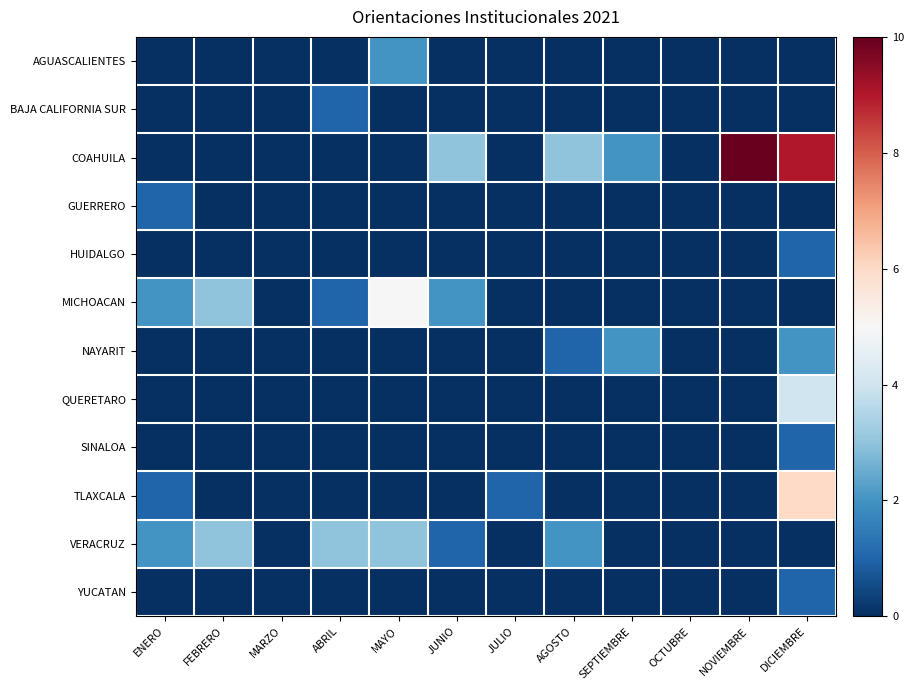

Reading left to right, extract all data points from this chart.

AGUASCALIENTES: ENERO=0	FEBRERO=0	MARZO=0	ABRIL=0	MAYO=2	JUNIO=0	JULIO=0	AGOSTO=0	SEPTIEMBRE=0	OCTUBRE=0	NOVIEMBRE=0	DICIEMBRE=0
BAJA CALIFORNIA SUR: ENERO=0	FEBRERO=0	MARZO=0	ABRIL=1	MAYO=0	JUNIO=0	JULIO=0	AGOSTO=0	SEPTIEMBRE=0	OCTUBRE=0	NOVIEMBRE=0	DICIEMBRE=0
COAHUILA: ENERO=0	FEBRERO=0	MARZO=0	ABRIL=0	MAYO=0	JUNIO=3	JULIO=0	AGOSTO=3	SEPTIEMBRE=2	OCTUBRE=0	NOVIEMBRE=10	DICIEMBRE=9
GUERRERO: ENERO=1	FEBRERO=0	MARZO=0	ABRIL=0	MAYO=0	JUNIO=0	JULIO=0	AGOSTO=0	SEPTIEMBRE=0	OCTUBRE=0	NOVIEMBRE=0	DICIEMBRE=0
HUIDALGO: ENERO=0	FEBRERO=0	MARZO=0	ABRIL=0	MAYO=0	JUNIO=0	JULIO=0	AGOSTO=0	SEPTIEMBRE=0	OCTUBRE=0	NOVIEMBRE=0	DICIEMBRE=1
MICHOACAN: ENERO=2	FEBRERO=3	MARZO=0	ABRIL=1	MAYO=5	JUNIO=2	JULIO=0	AGOSTO=0	SEPTIEMBRE=0	OCTUBRE=0	NOVIEMBRE=0	DICIEMBRE=0
NAYARIT: ENERO=0	FEBRERO=0	MARZO=0	ABRIL=0	MAYO=0	JUNIO=0	JULIO=0	AGOSTO=1	SEPTIEMBRE=2	OCTUBRE=0	NOVIEMBRE=0	DICIEMBRE=2
QUERETARO: ENERO=0	FEBRERO=0	MARZO=0	ABRIL=0	MAYO=0	JUNIO=0	JULIO=0	AGOSTO=0	SEPTIEMBRE=0	OCTUBRE=0	NOVIEMBRE=0	DICIEMBRE=4
SINALOA: ENERO=0	FEBRERO=0	MARZO=0	ABRIL=0	MAYO=0	JUNIO=0	JULIO=0	AGOSTO=0	SEPTIEMBRE=0	OCTUBRE=0	NOVIEMBRE=0	DICIEMBRE=1
TLAXCALA: ENERO=1	FEBRERO=0	MARZO=0	ABRIL=0	MAYO=0	JUNIO=0	JULIO=1	AGOSTO=0	SEPTIEMBRE=0	OCTUBRE=0	NOVIEMBRE=0	DICIEMBRE=6
VERACRUZ: ENERO=2	FEBRERO=3	MARZO=0	ABRIL=3	MAYO=3	JUNIO=1	JULIO=0	AGOSTO=2	SEPTIEMBRE=0	OCTUBRE=0	NOVIEMBRE=0	DICIEMBRE=0
YUCATAN: ENERO=0	FEBRERO=0	MARZO=0	ABRIL=0	MAYO=0	JUNIO=0	JULIO=0	AGOSTO=0	SEPTIEMBRE=0	OCTUBRE=0	NOVIEMBRE=0	DICIEMBRE=1